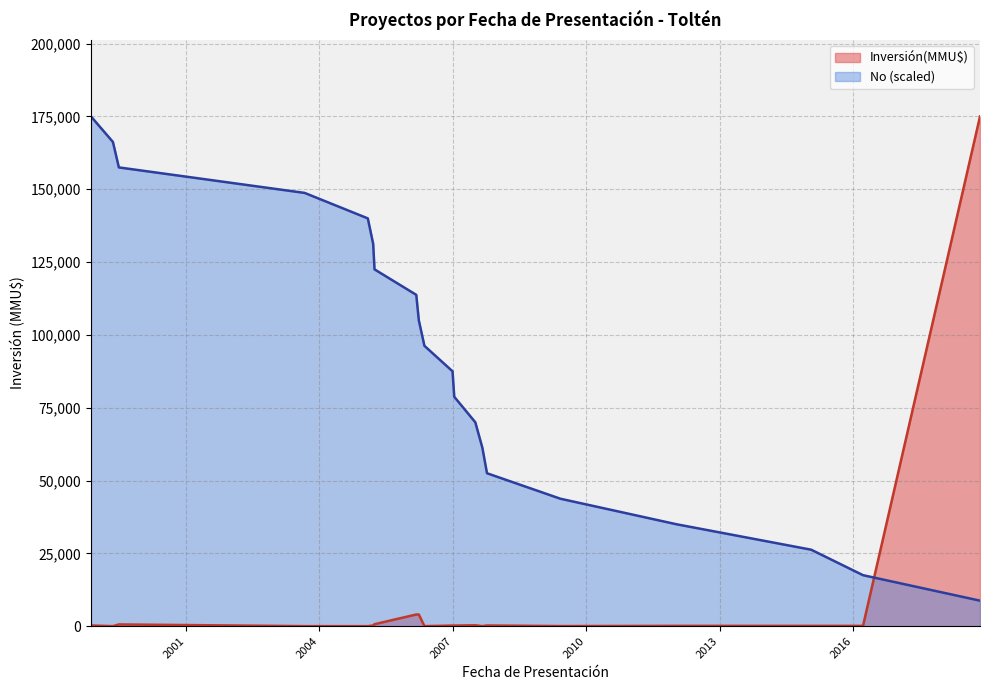

What is the sum of the values at 01/02/2005 and 09/11/2018?

218750